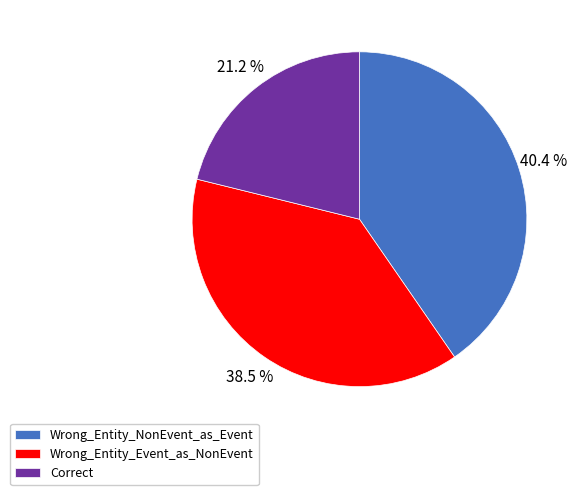

What is the largest slice in the pie chart?

Wrong_Entity_NonEvent_as_Event